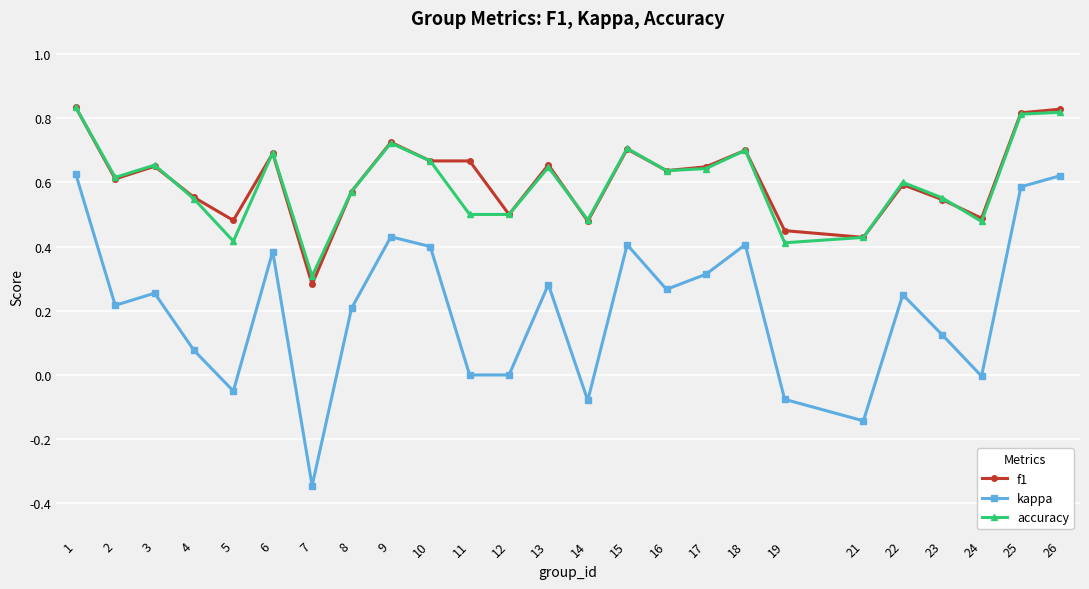

At which category does f1 reach its first local valley?

2